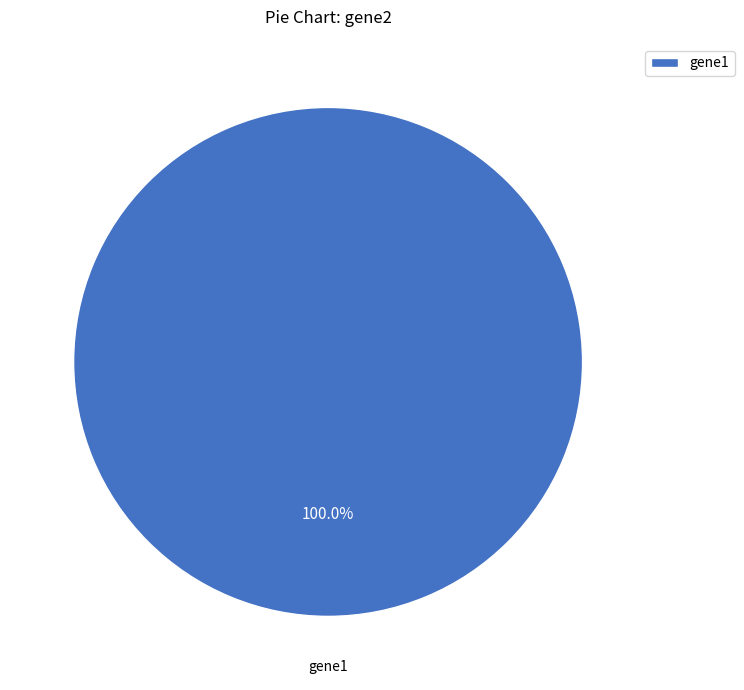

How many segments does this pie chart have?

1